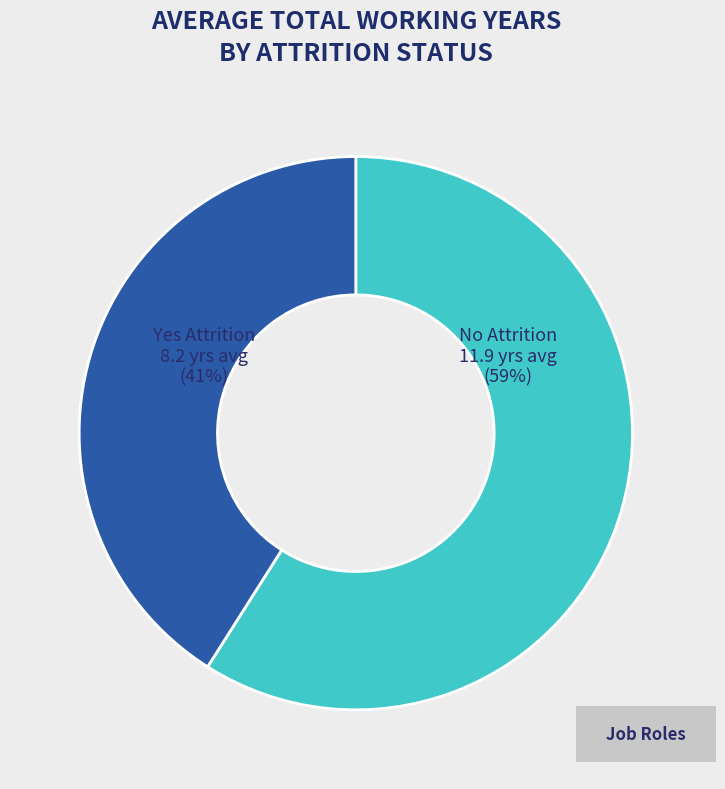

True or false: Yes accounts for 41% of the total.

True